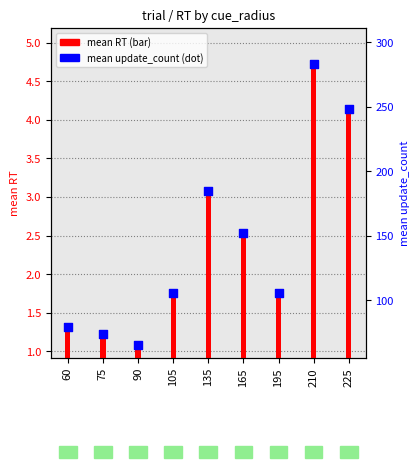

Which series has the largest total across all categories?

mean update_count (scaled)